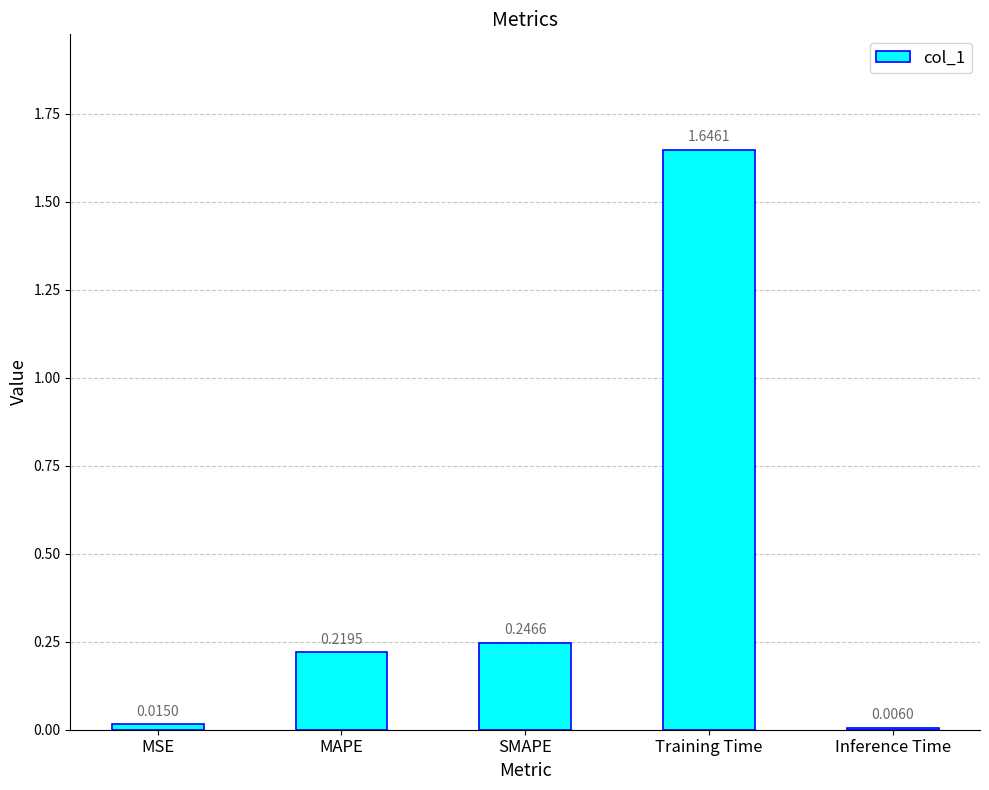

What is the sum of the values at Inference Time and Training Time?

1.7